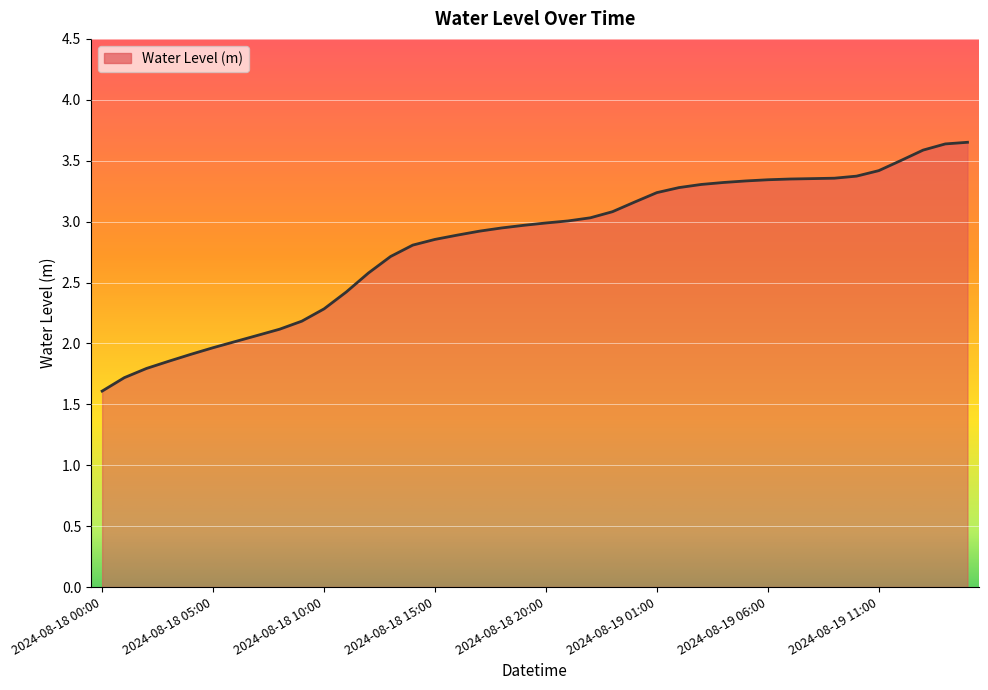

What is the minimum value shown in the chart?

1.6